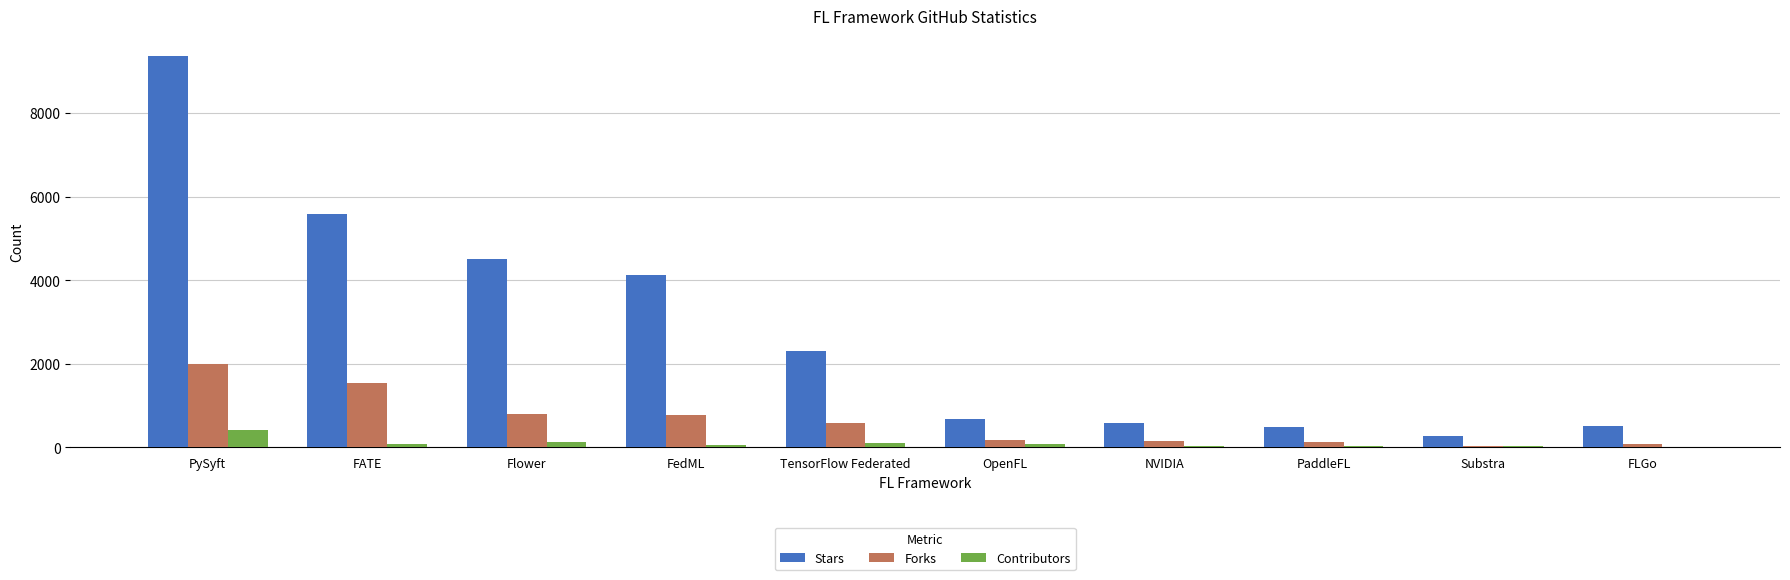

At which label is Stars closest to 4820?

Flower